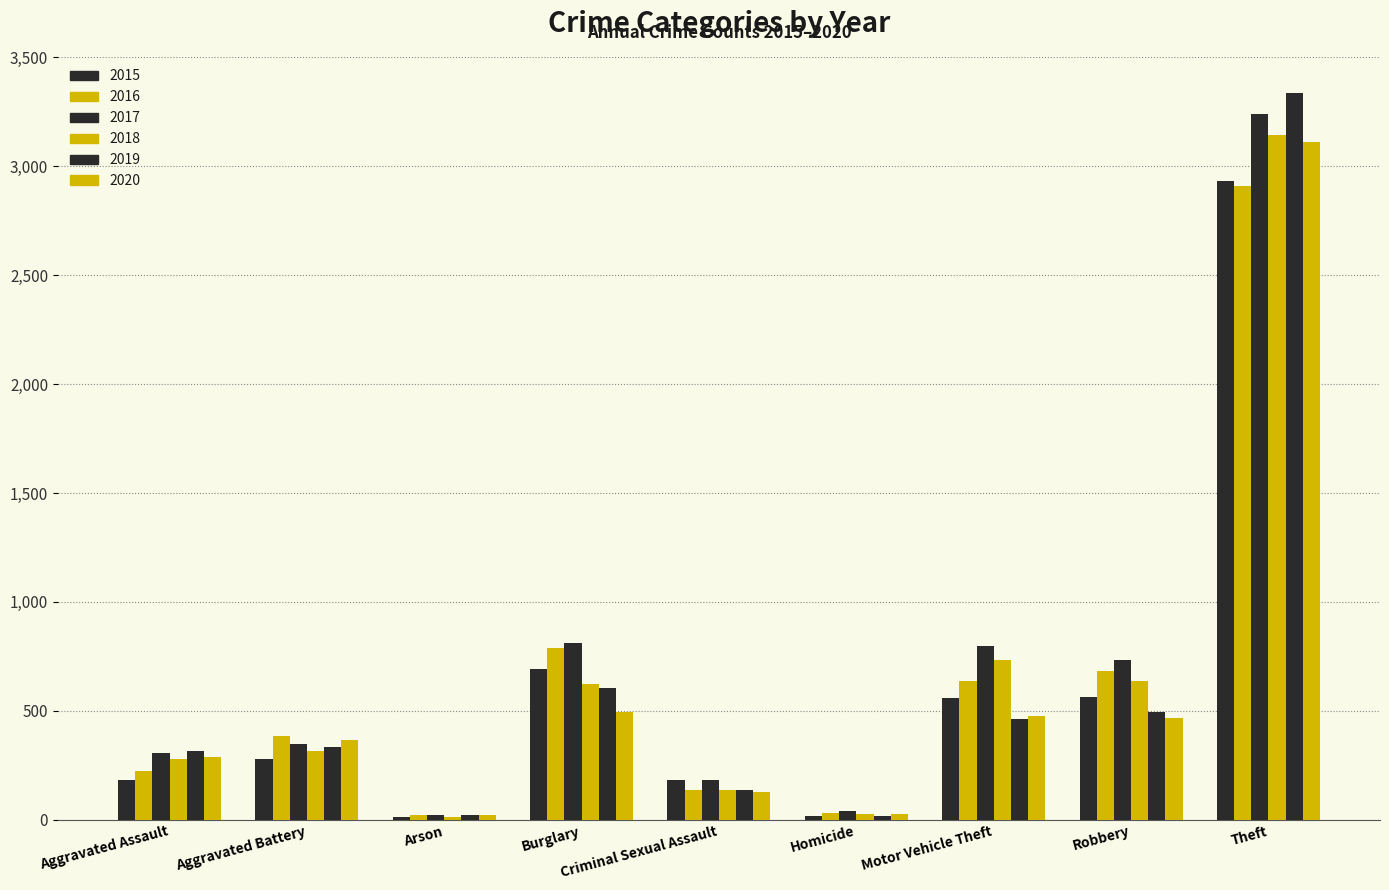

What is the average value of the 2015 series?

602